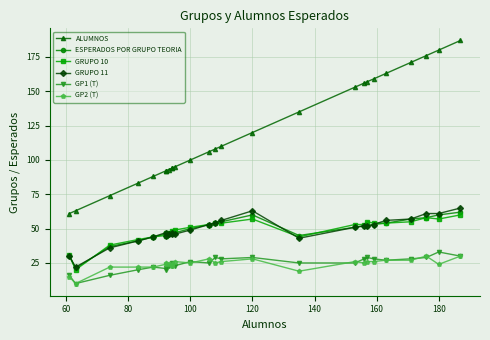

Is the value of ALUMNOS at 120 greater than the value of GP2 (T) at 11?

Yes